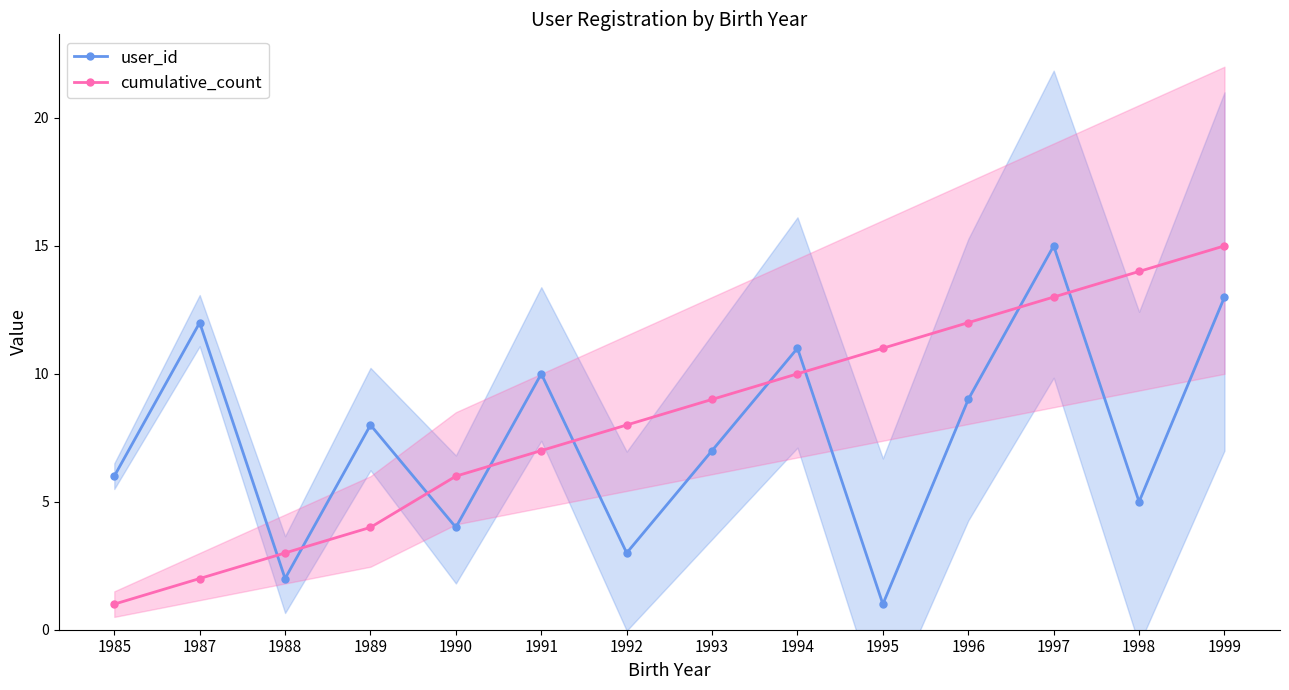

Is it true that cumulative_count equals 4 at 1995?

False